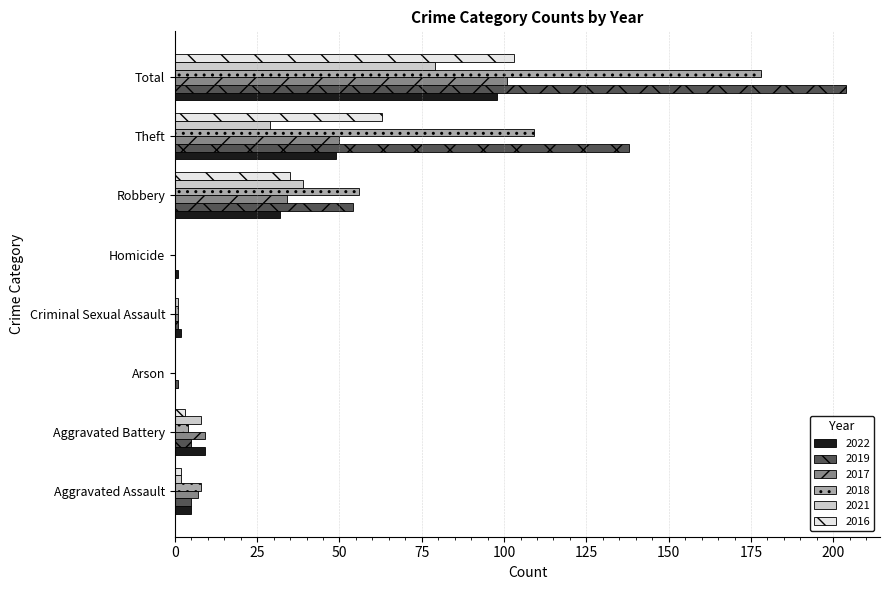

Which series has the largest range (max minus min)?

2019